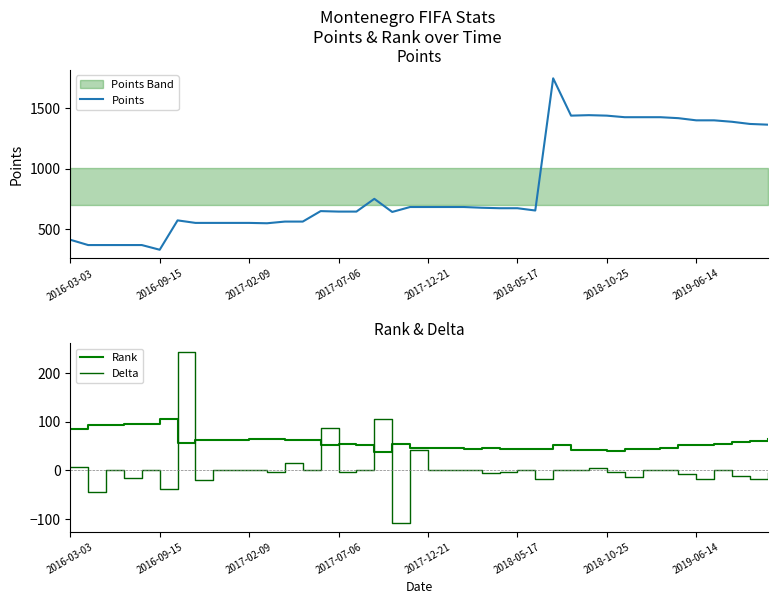

True or false: Delta and Points intersect in this chart.

False